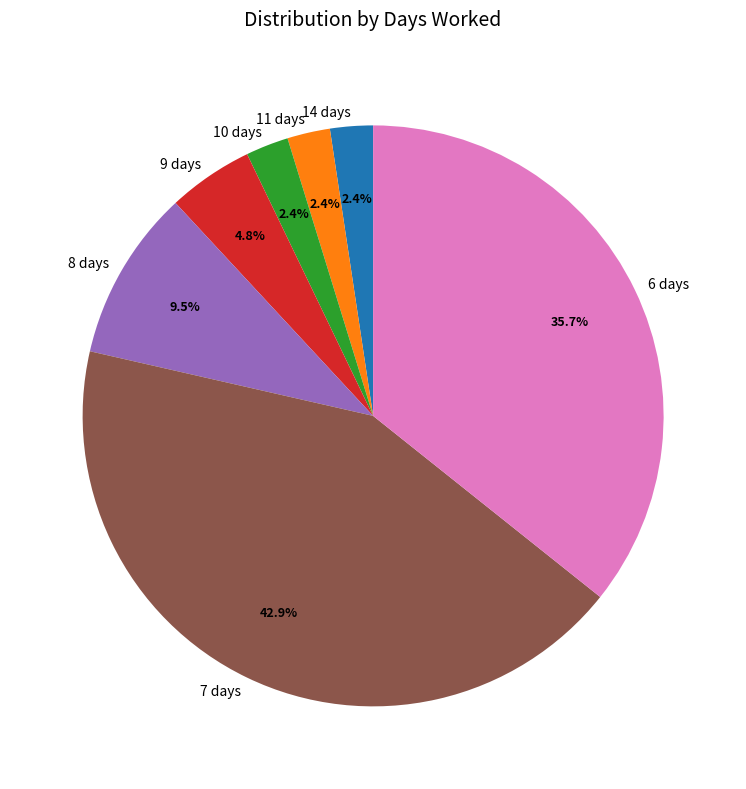

Count the number of slices in the pie.

7